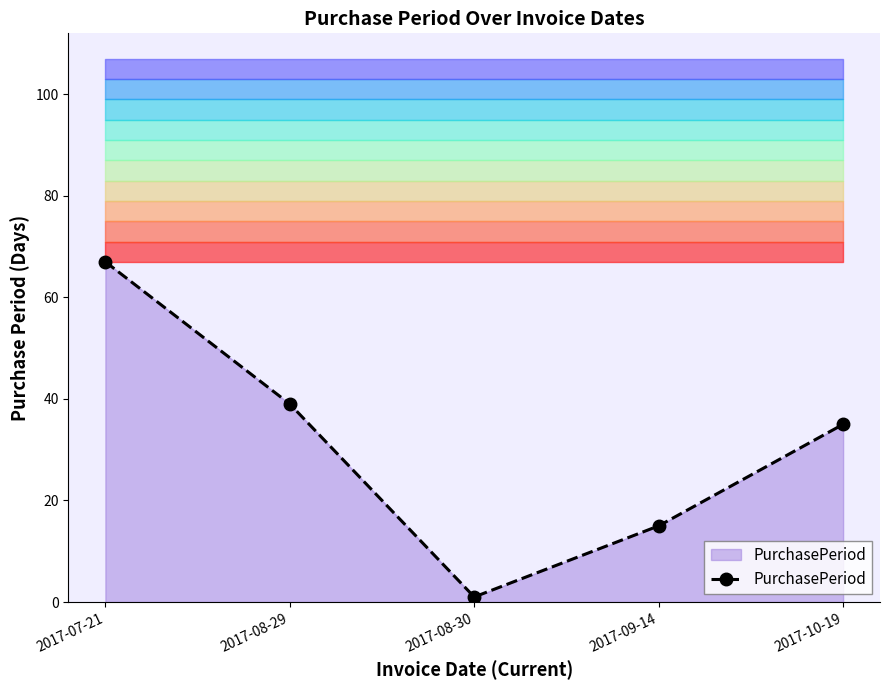

What is the difference between the values at 2017-08-30 and 2017-08-29?

38